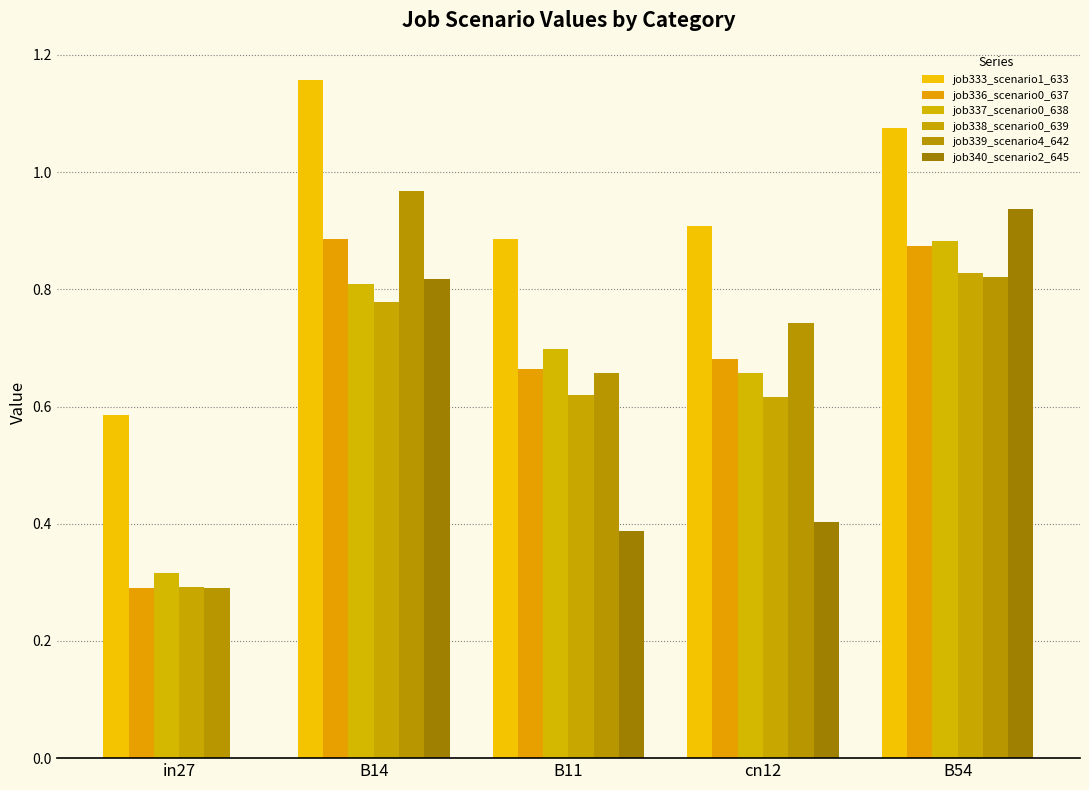

Is the value of job340_scenario2_645 at cn12 greater than the value of job337_scenario0_638 at B14?

No